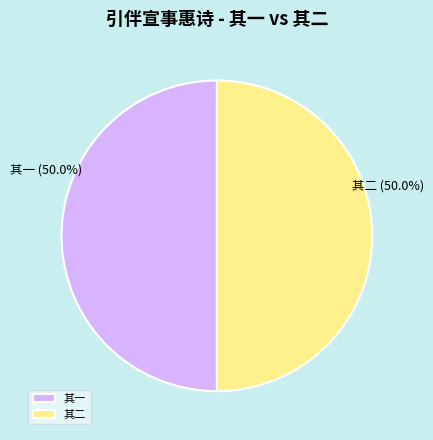

What is the ratio of the value at 其一 to the value at 其二?

1.0